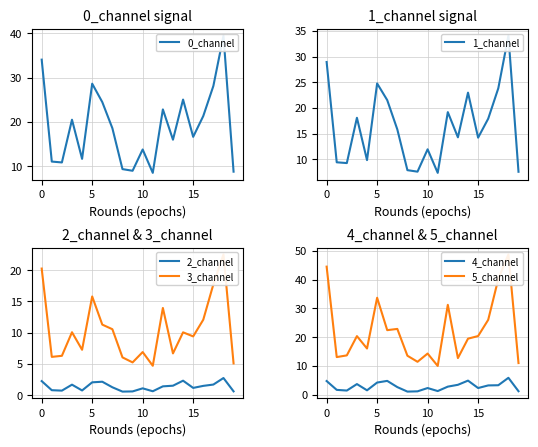

True or false: 0_channel has a value of 4.1 at 11.

False